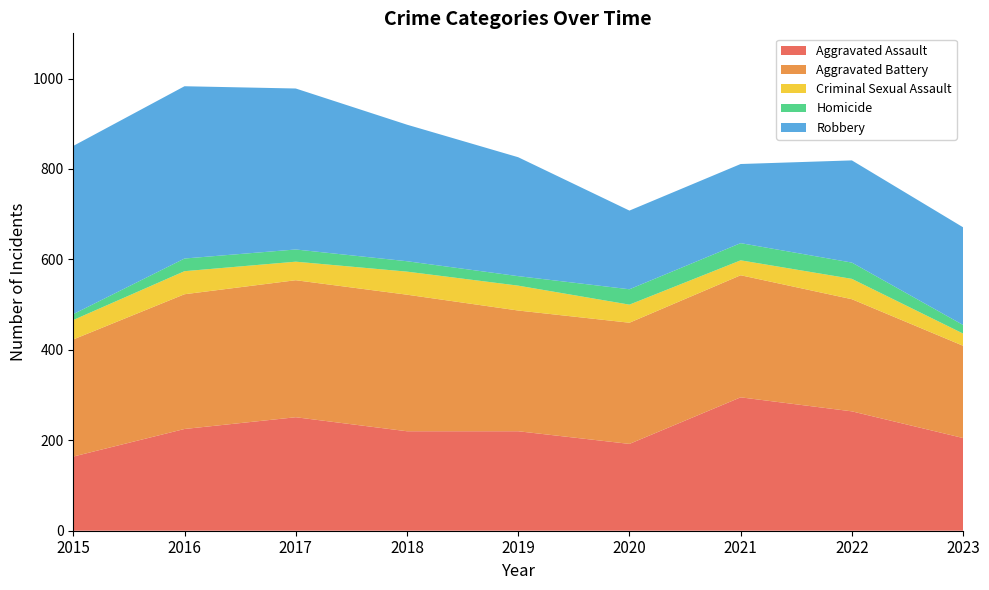

Reading left to right, list all the values displayed in this chart.

Aggravated Assault: 164	225	251	220	220	192	295	264	205
Aggravated Battery: 259	298	303	302	267	268	270	248	204
Criminal Sexual Assault: 43	51	41	51	55	40	33	45	27
Homicide: 13	28	27	23	21	34	38	36	19
Robbery: 372	381	356	302	263	174	175	226	216